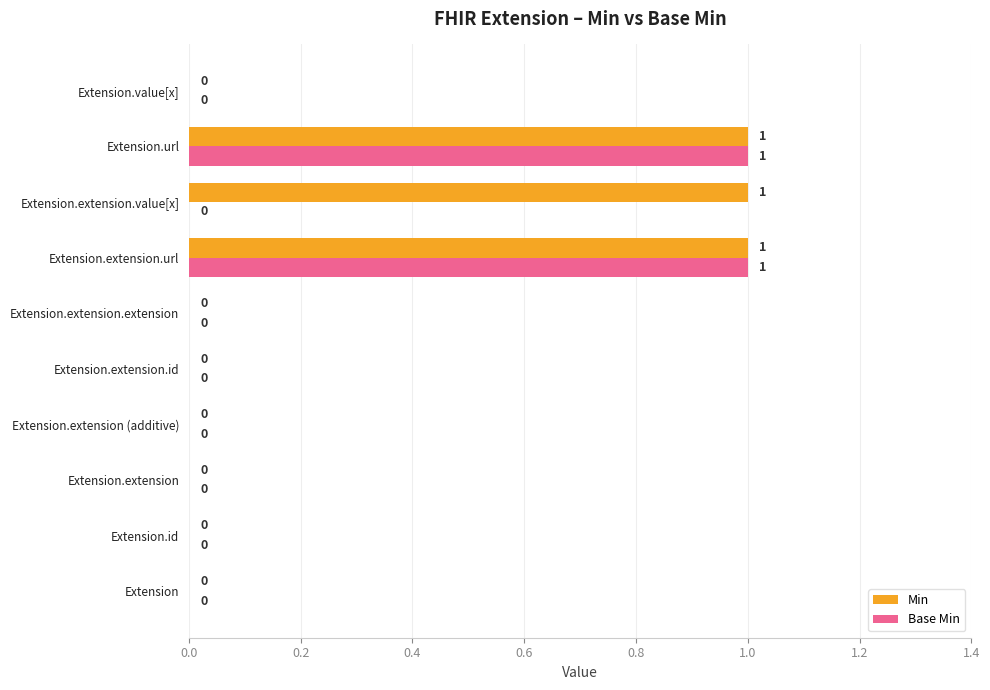

Which series has the largest total across all categories?

Min